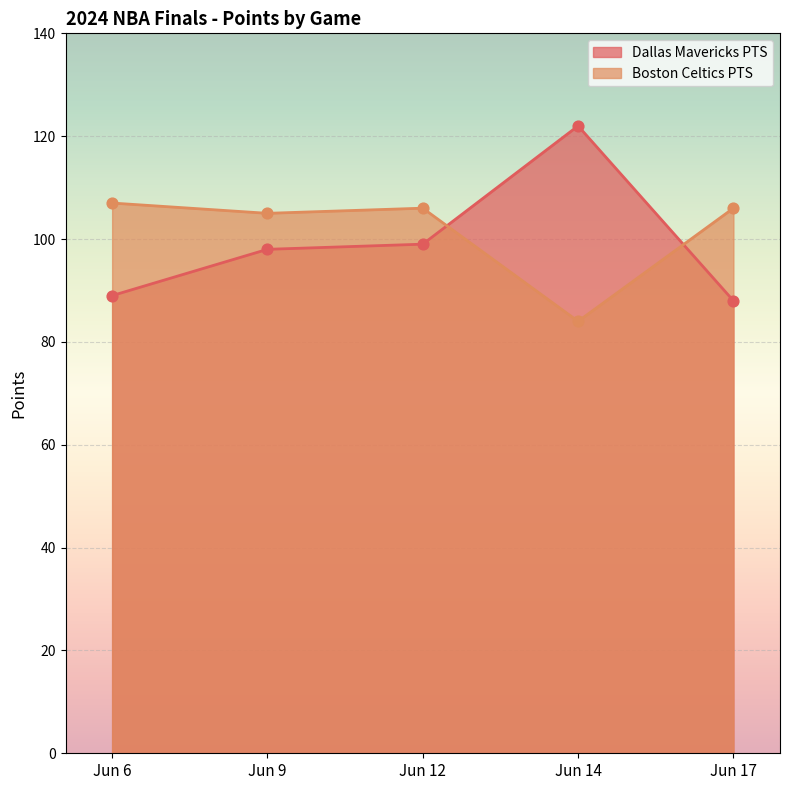

At how many categories does at least one series exceed 115?

1